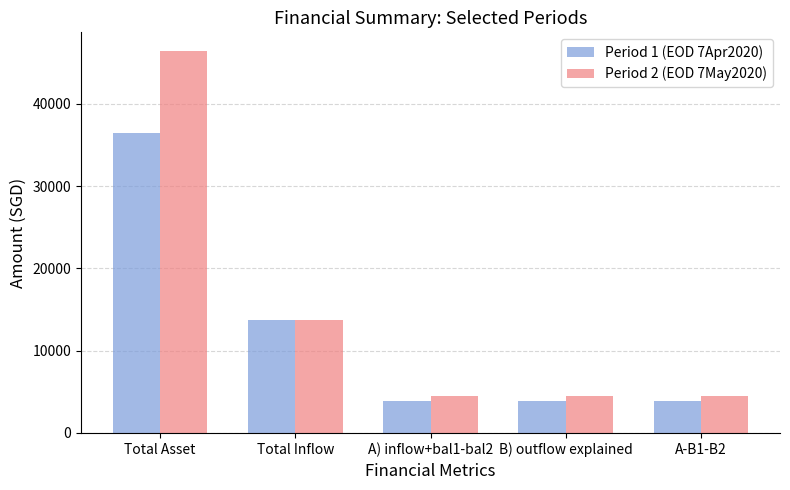

What is the total value across all series at Total Asset?

82824.2